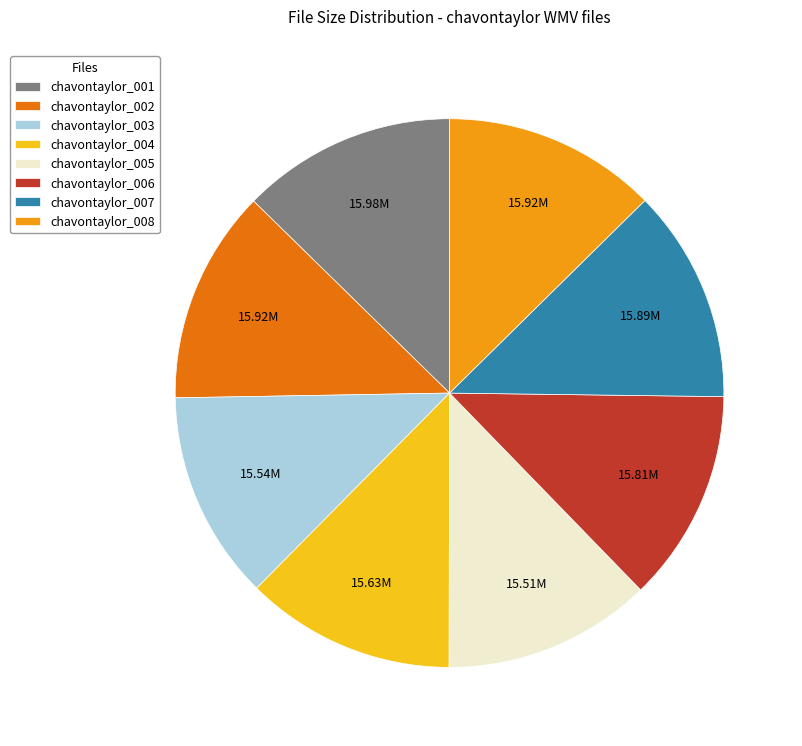

Is there any slice that represents more than half of the pie?

No